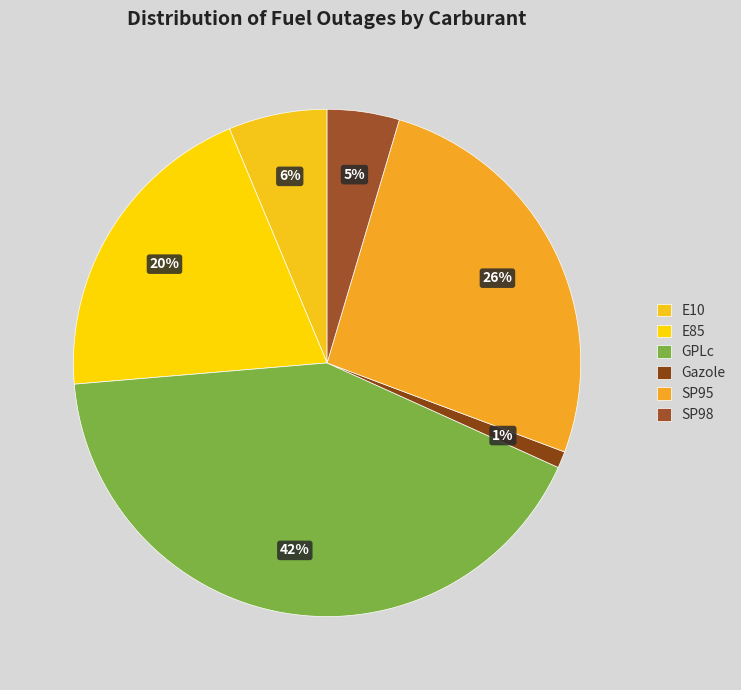

The SP98 slice represents 5% of the pie. True or false?

True